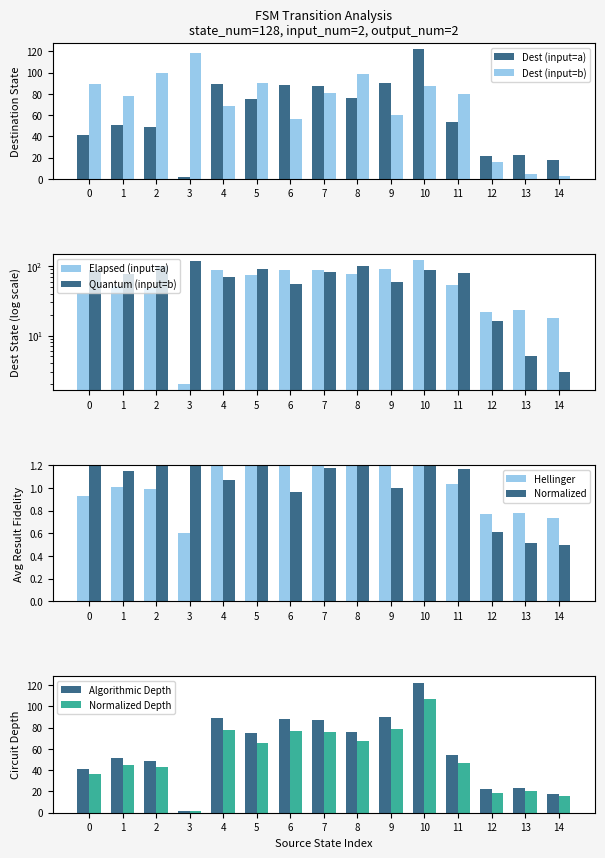

What is the approximate value at 8?

76